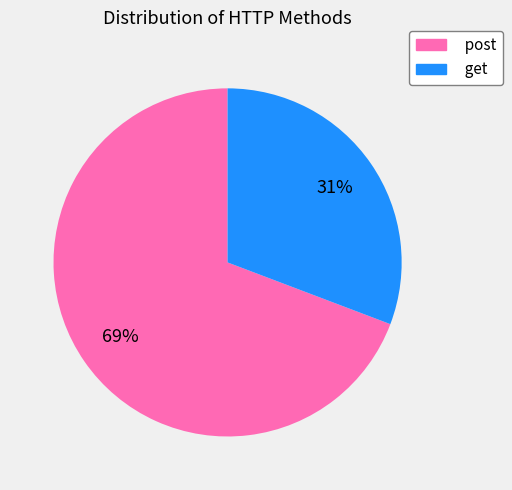

Approximately how many times larger is the value at post compared to get?

2.2